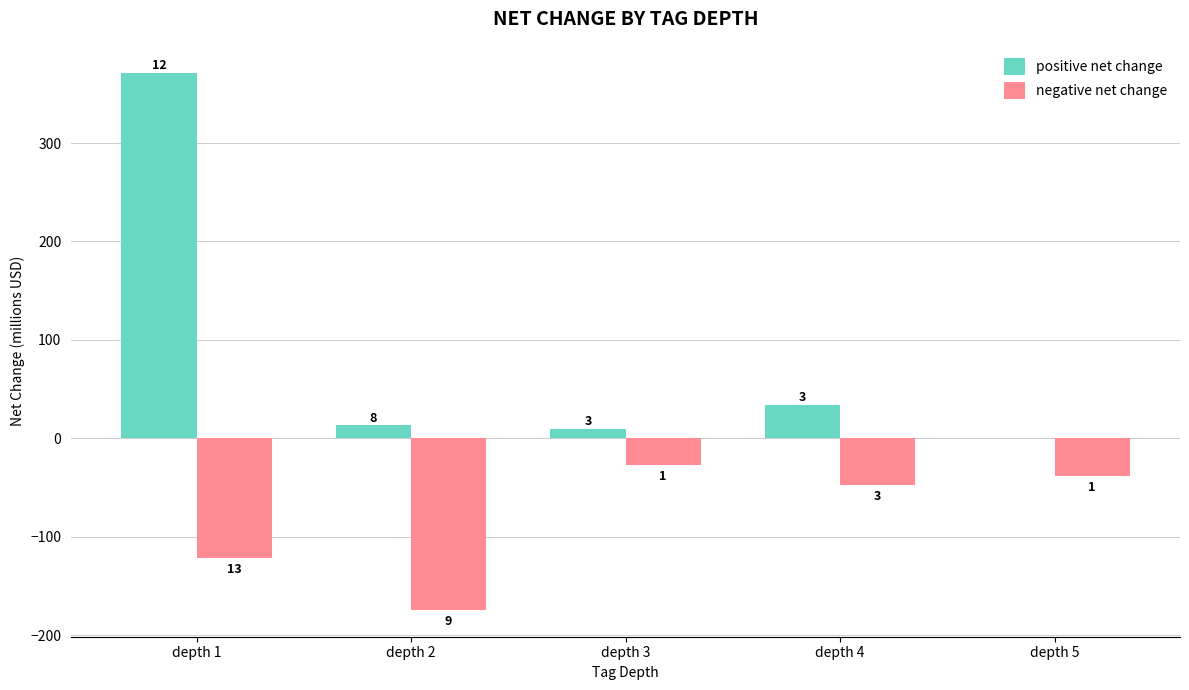

Reading right to left, list all the values displayed in this chart.

positive net change: depth 5=0.0	depth 4=34.5	depth 3=10.0	depth 2=13.2	depth 1=371.4
negative net change: depth 5=-38.4	depth 4=-47.1	depth 3=-27.2	depth 2=-174.0	depth 1=-121.5